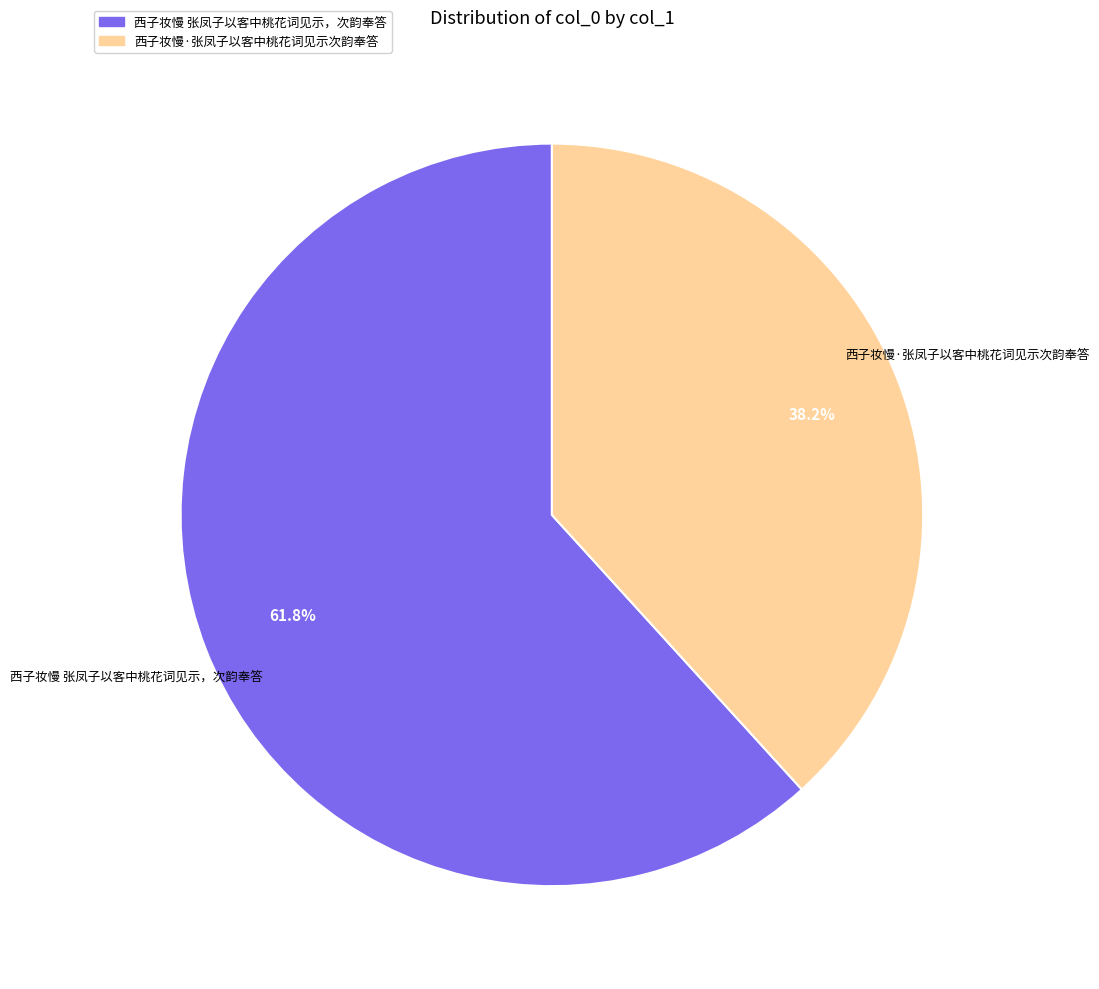

Which slice is the largest?

西子妆慢 张凤子以客中桃花词见示，次韵奉答